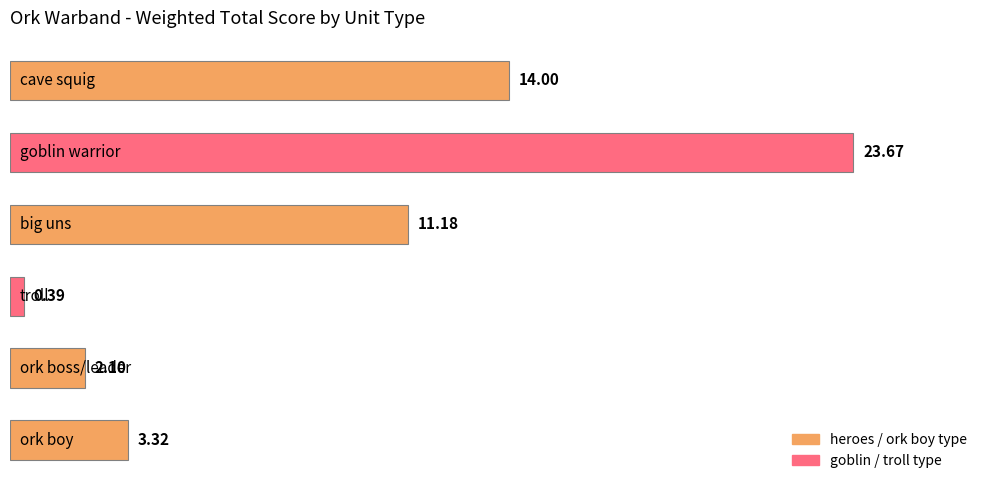

Does the chart contain stacked bars?

No